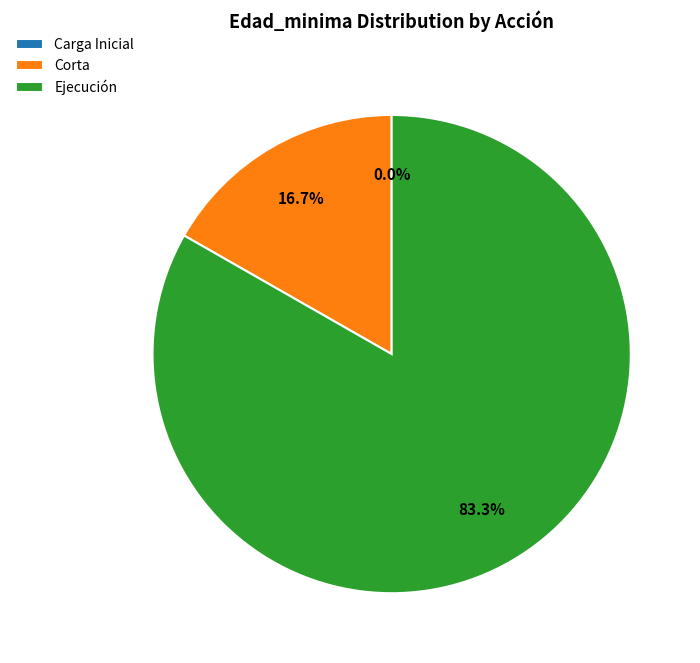

What is the largest slice in the pie chart?

Ejecución